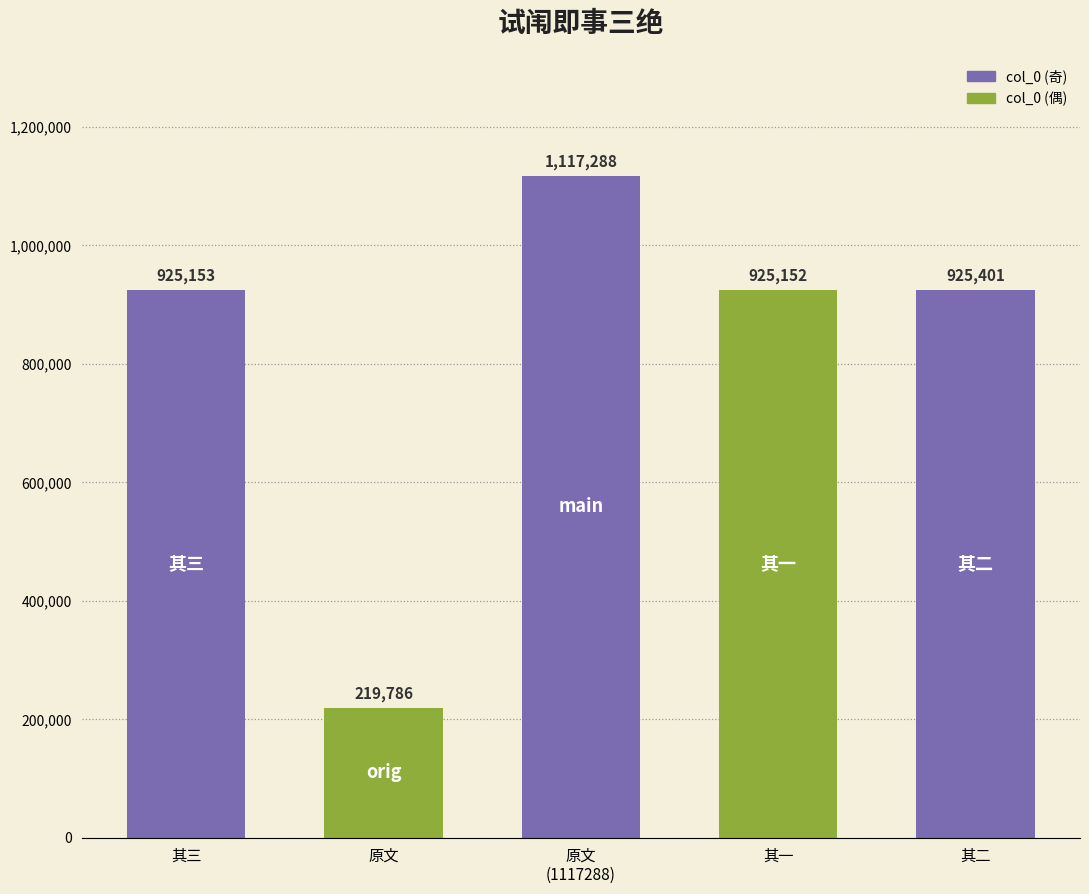

At which label is the value closest to 668537?

其一